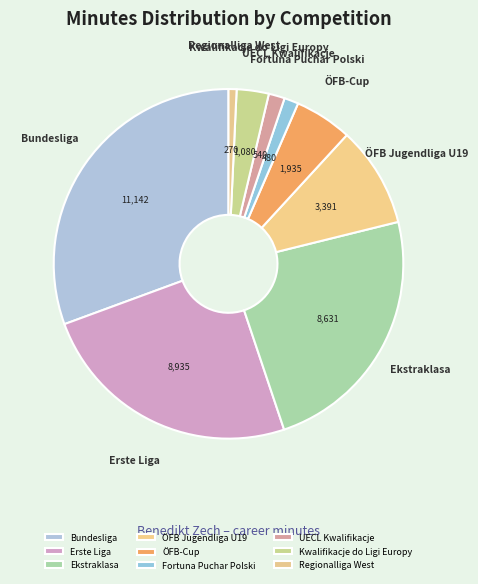

Do Regionalliga West and Fortuna Puchar Polski together represent more than half of the pie?

No